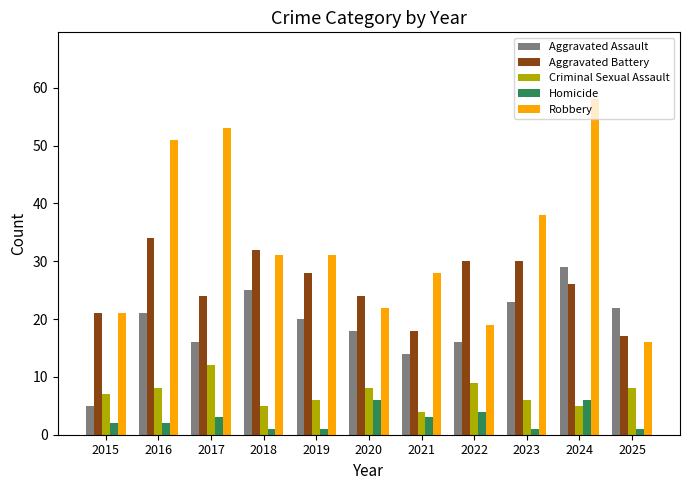

Reading left to right, transcribe all the data shown in this chart.

Aggravated Assault: 2015=5	2016=21	2017=16	2018=25	2019=20	2020=18	2021=14	2022=16	2023=23	2024=29	2025=22
Aggravated Battery: 2015=21	2016=34	2017=24	2018=32	2019=28	2020=24	2021=18	2022=30	2023=30	2024=26	2025=17
Criminal Sexual Assault: 2015=7	2016=8	2017=12	2018=5	2019=6	2020=8	2021=4	2022=9	2023=6	2024=5	2025=8
Homicide: 2015=2	2016=2	2017=3	2018=1	2019=1	2020=6	2021=3	2022=4	2023=1	2024=6	2025=1
Robbery: 2015=21	2016=51	2017=53	2018=31	2019=31	2020=22	2021=28	2022=19	2023=38	2024=58	2025=16